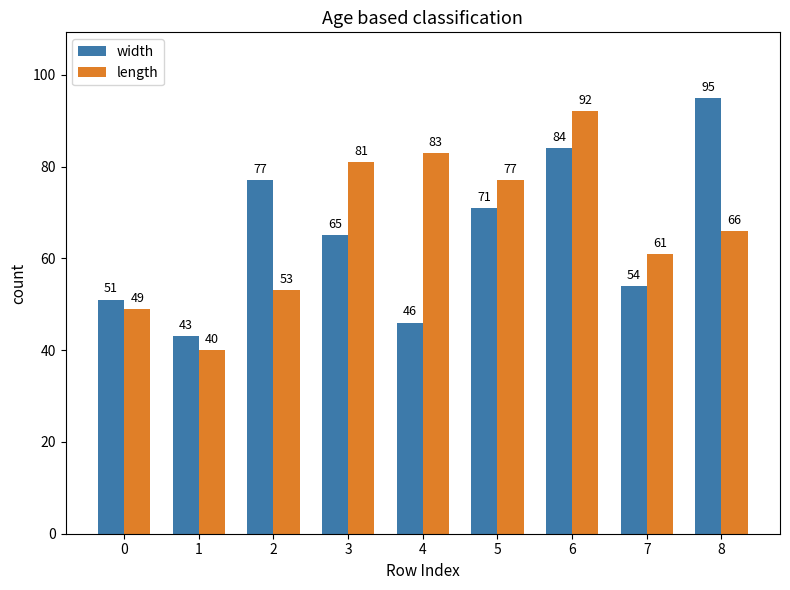

Which series has the largest total across all categories?

length